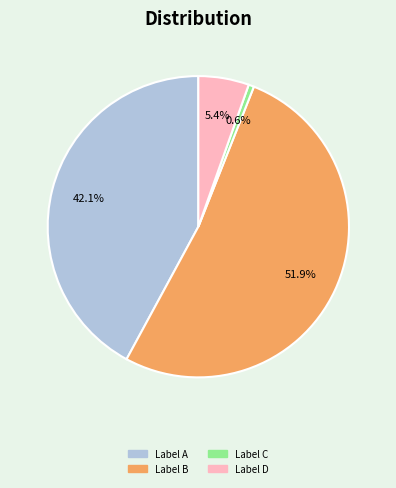

Is there a majority slice in this chart?

Yes